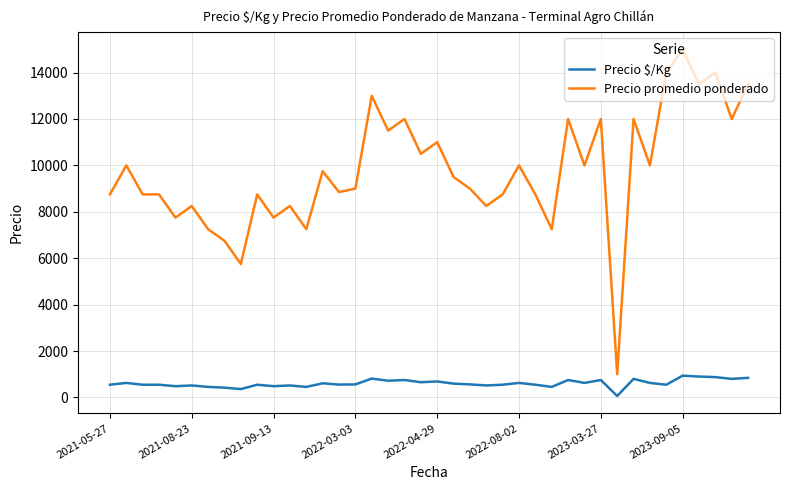

Which series has the largest range (max minus min)?

Precio promedio ponderado